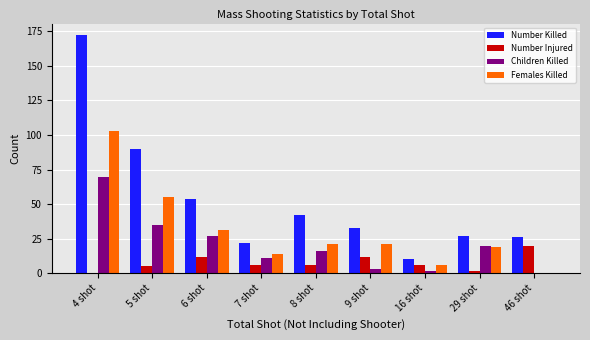

How many groups of bars are there?

9